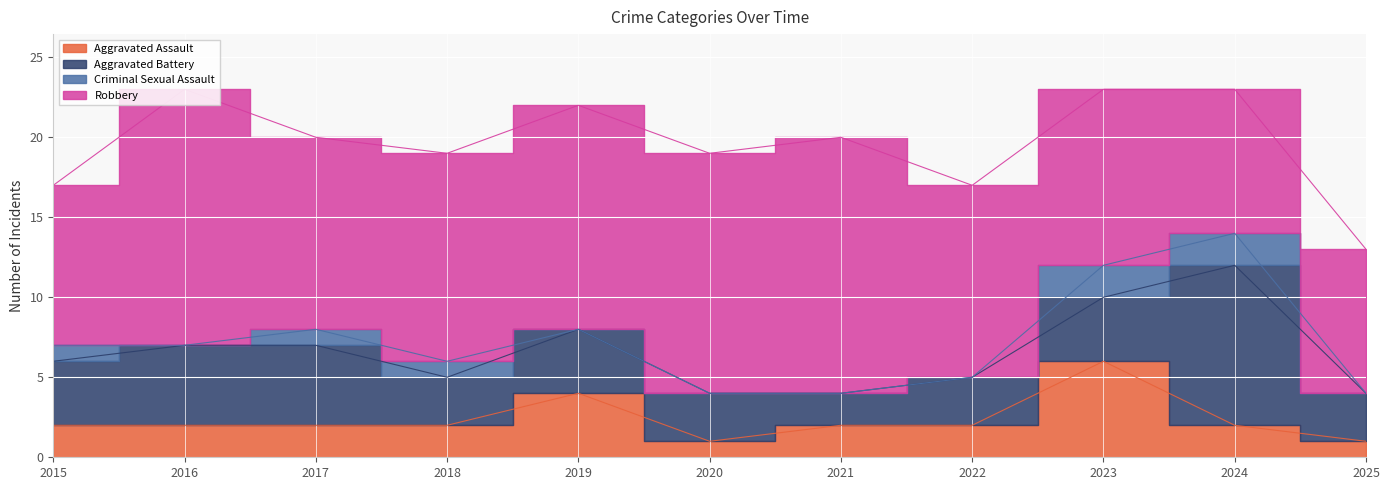

What is the approximate value of Aggravated Battery at 2025?

3